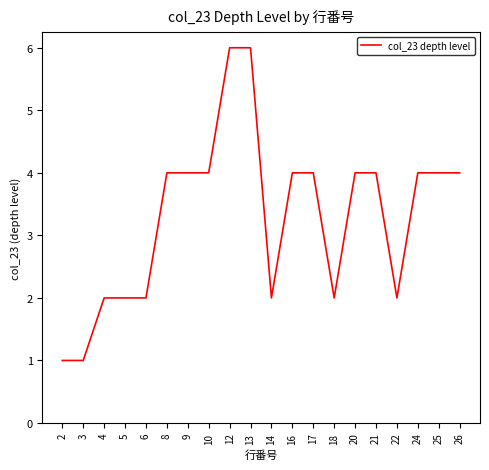

Is it true that the value at 20 is 4?

True